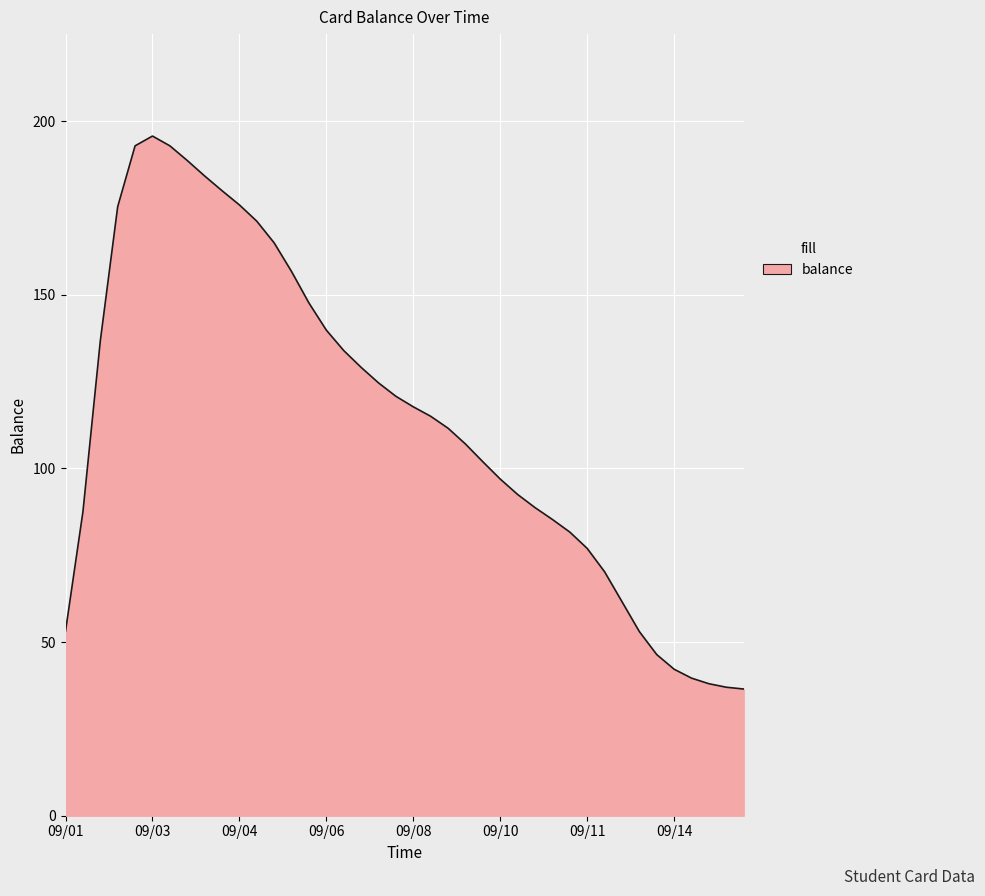

What is the greatest value displayed?

195.7